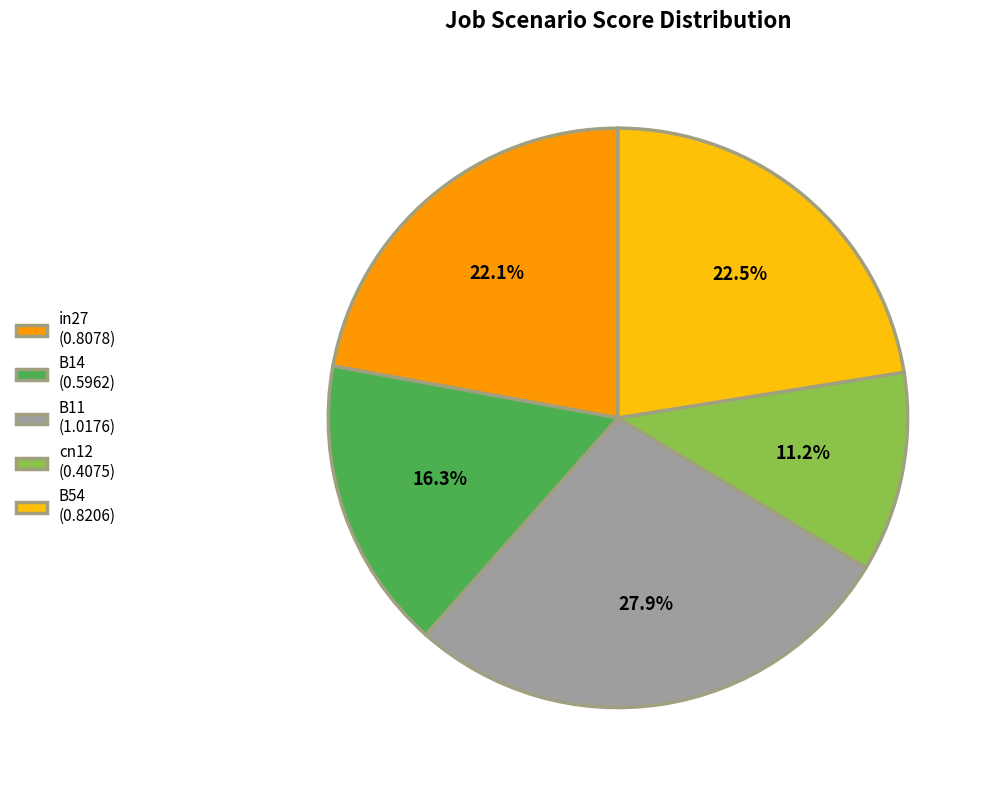

The B54 slice represents 15% of the pie. True or false?

False